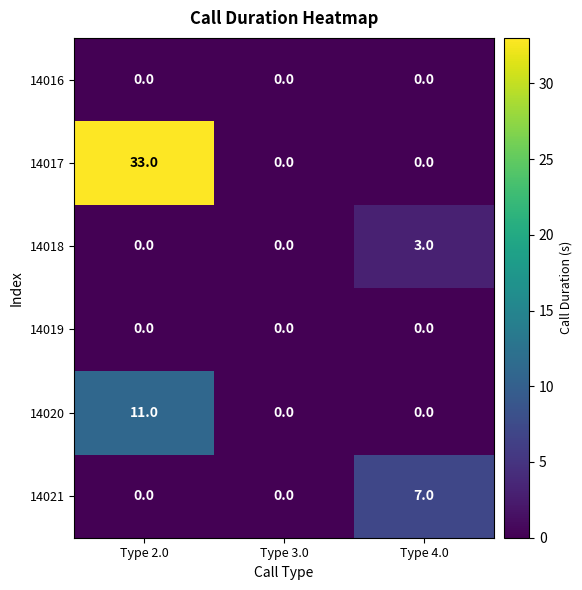

True or false: 14018 has a value of 0 at Type 2.0.

True